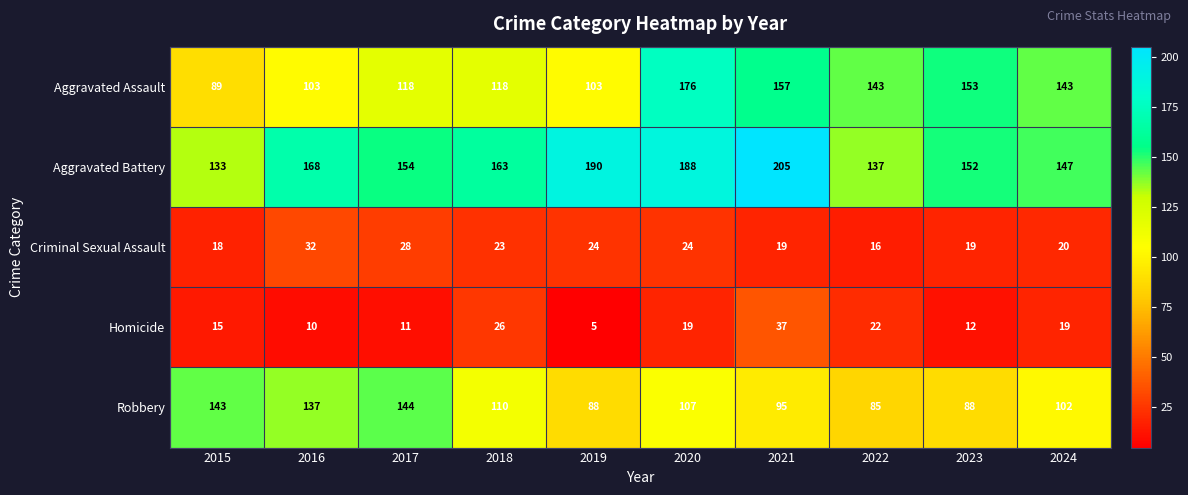

Rank the series by their maximum value, from lowest to highest.

Criminal Sexual Assault, Homicide, Robbery, Aggravated Assault, Aggravated Battery